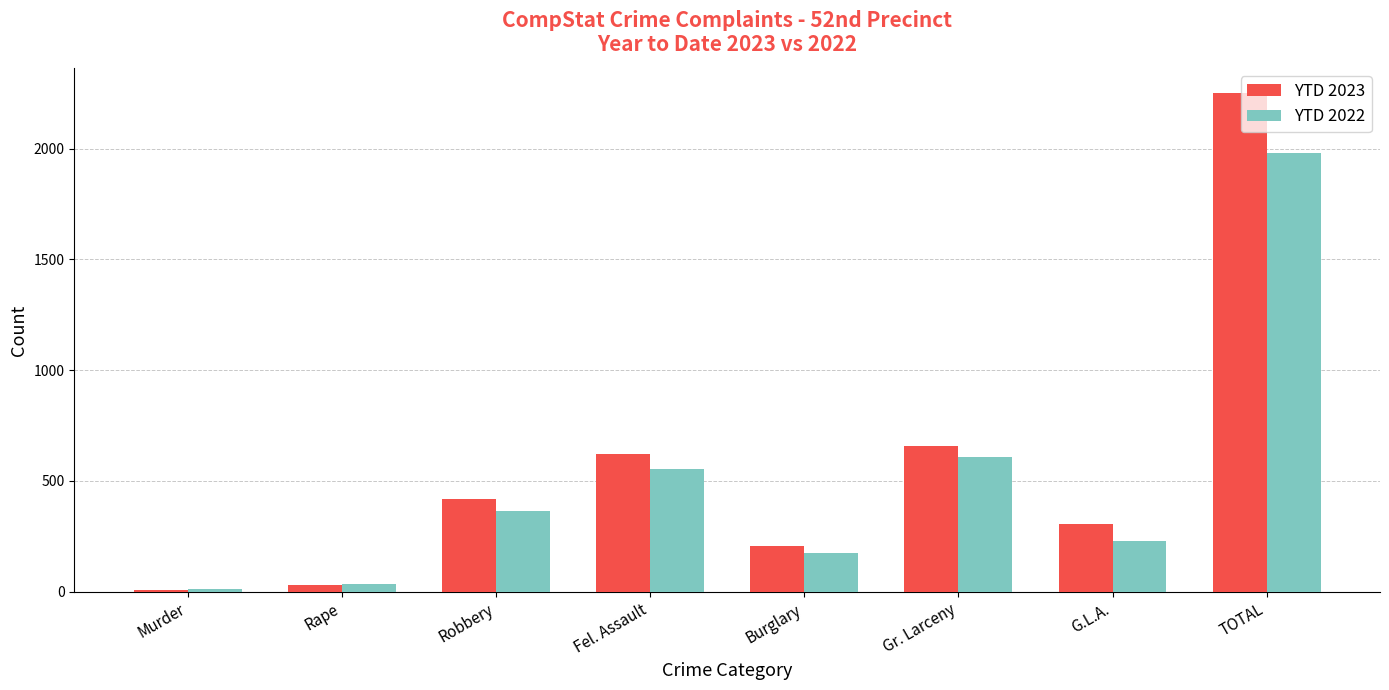

What is the label of the 5th bar from the right?

Fel. Assault